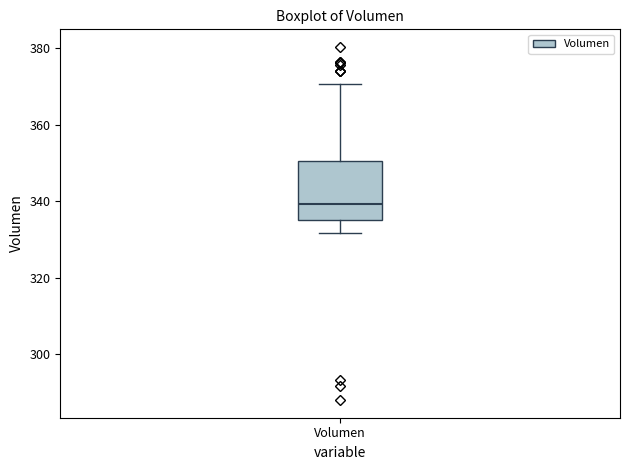

Where is the upper edge of the box for Volumen on the y-axis? The values are not printed on the chart, so give them approximately, as read against the axis.

350